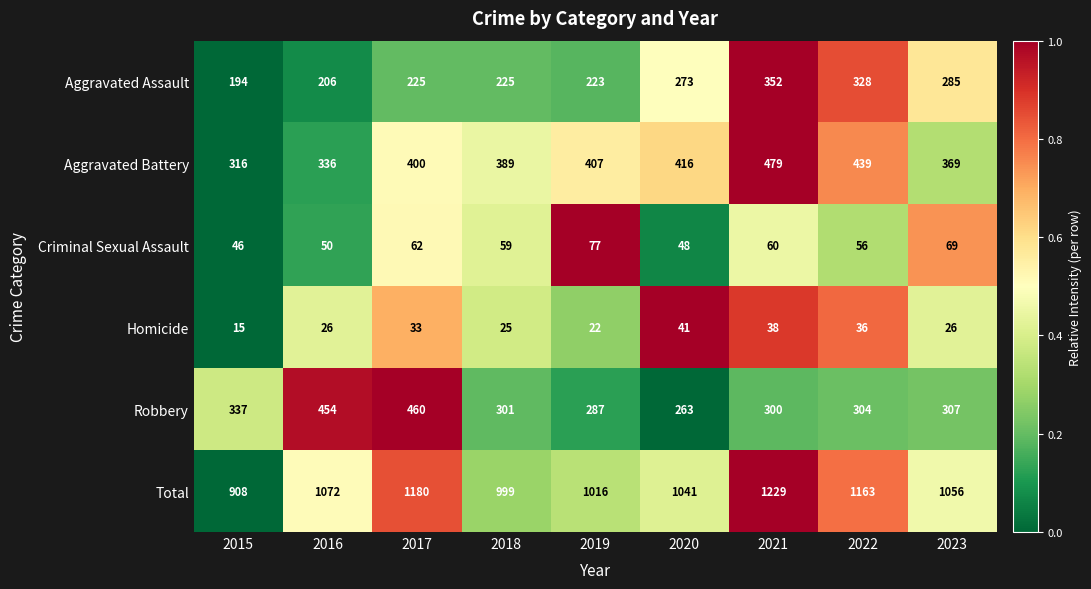

What is the sum of the Criminal Sexual Assault values at 2017 and 2018?

121